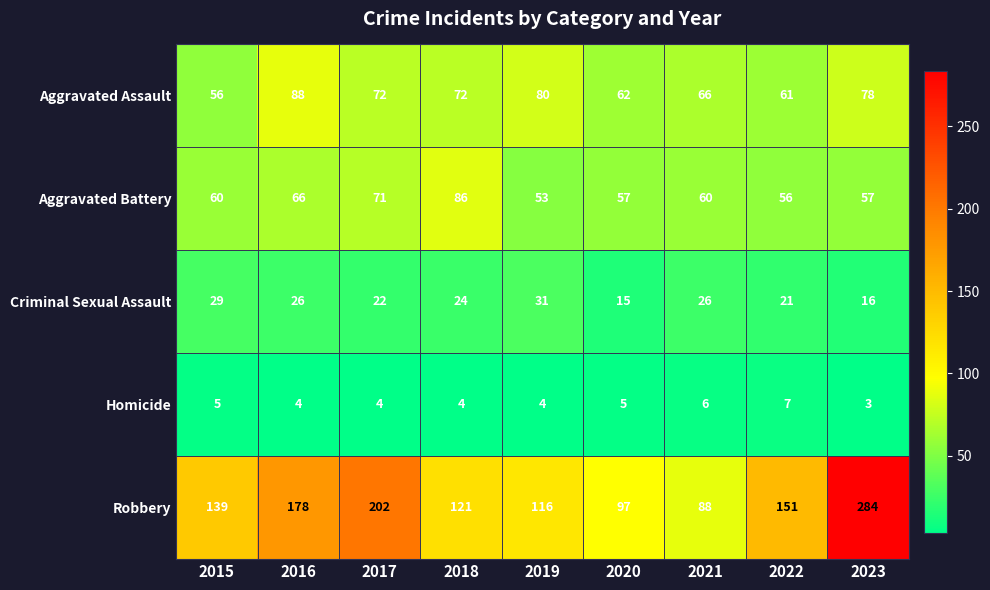

At which label is Robbery closest to 186?

2016